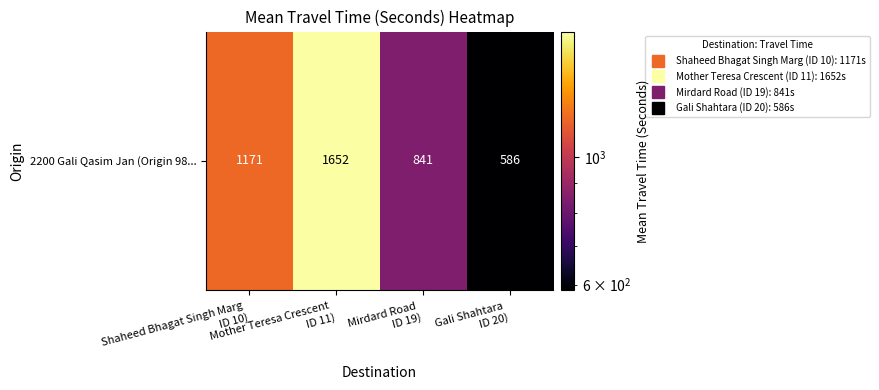

Reading left to right, transcribe all the data shown in this chart.

Shaheed Bhagat Singh Marg 
ID 10)=1171	Mother Teresa Crescent 
ID 11)=1652	Mirdard Road 
ID 19)=841	Gali Shahtara 
ID 20)=586